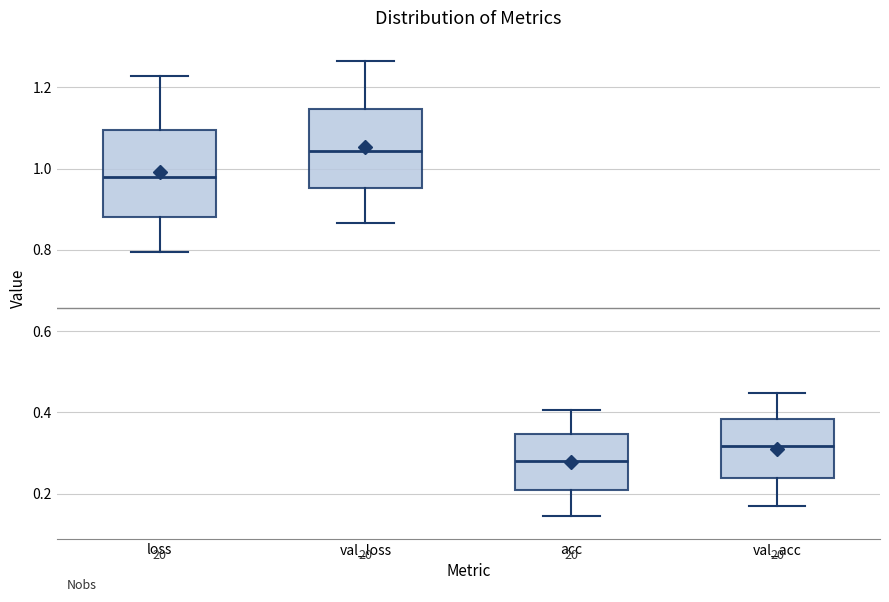

Where is the lower edge of the box for loss on the y-axis? The values are not printed on the chart, so give them approximately, as read against the axis.

0.88